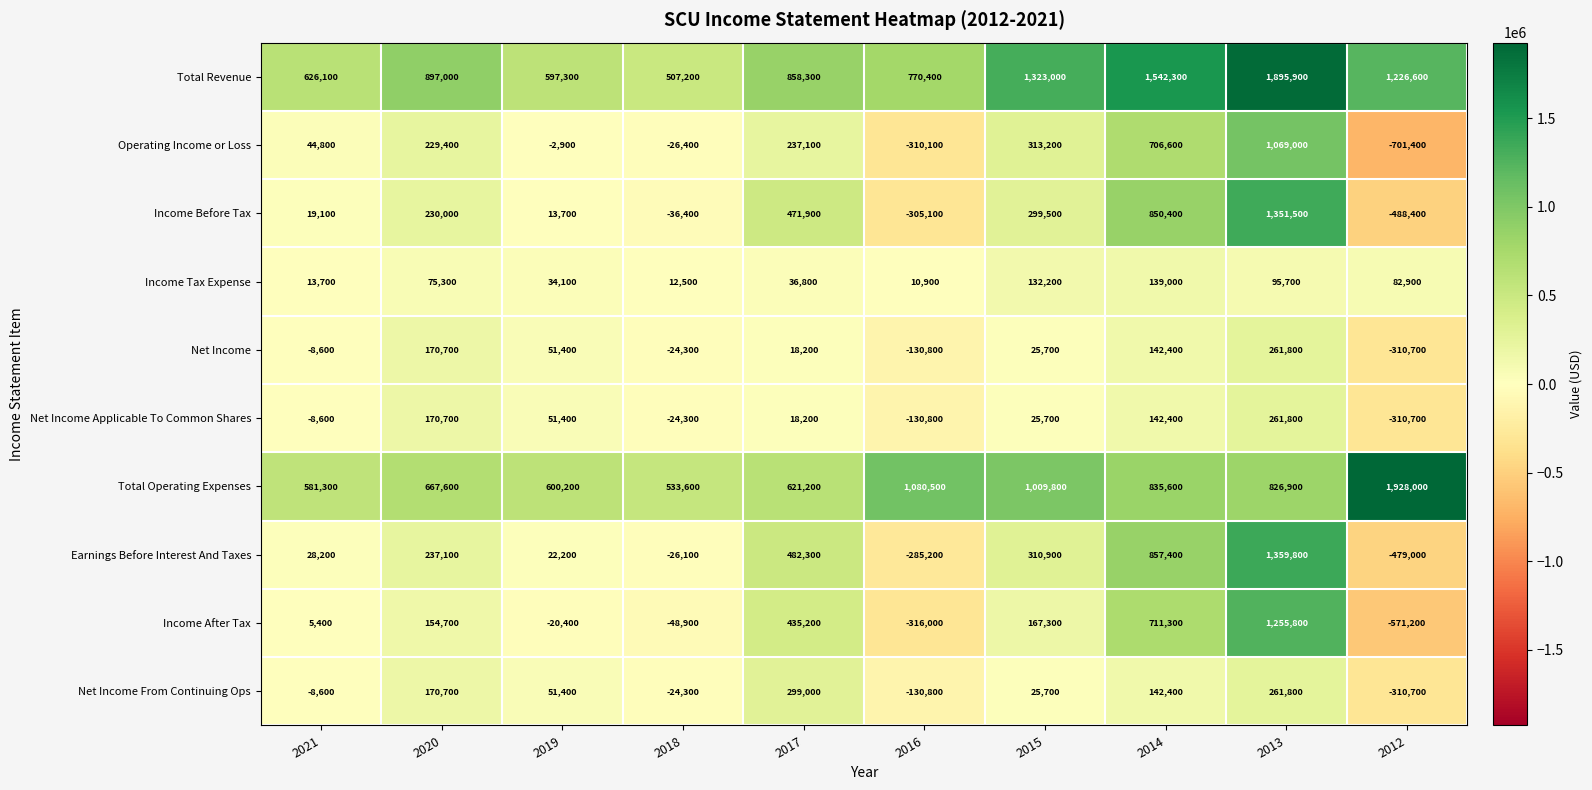

What is the difference between the highest and lowest values at 2018?

582500